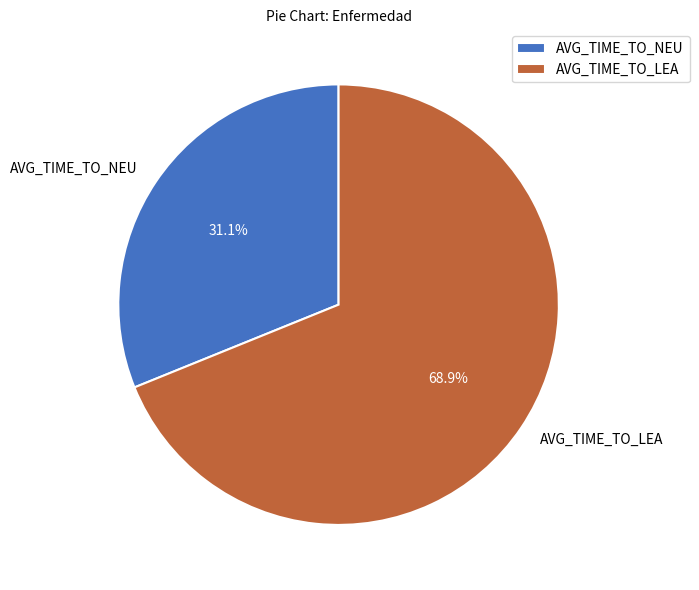

Which category has the smallest portion of the pie?

AVG_TIME_TO_NEU